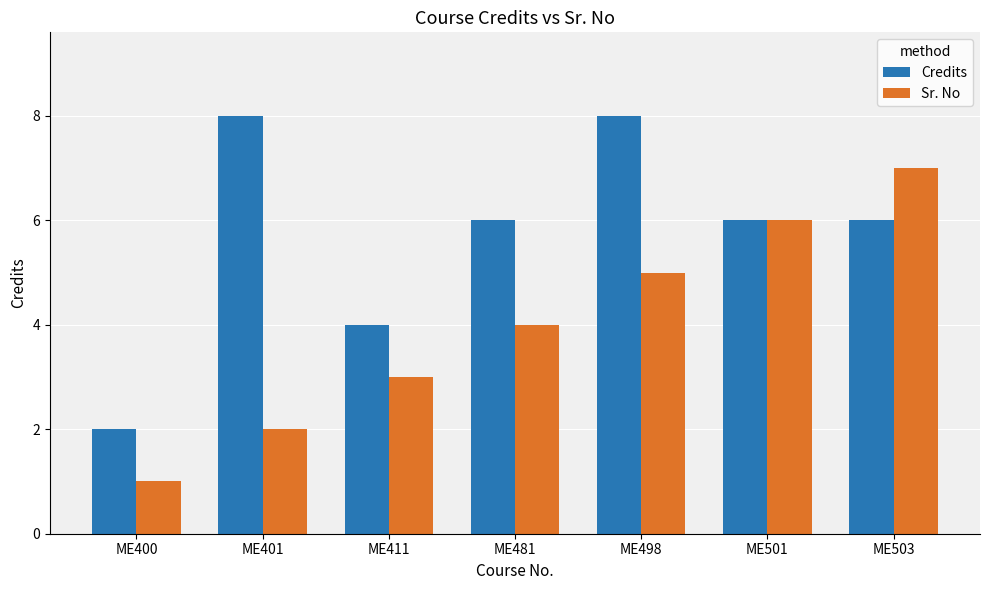

Reading right to left, what are all the values shown in this chart?

Credits: 6	6	8	6	4	8	2
Sr. No: 7	6	5	4	3	2	1